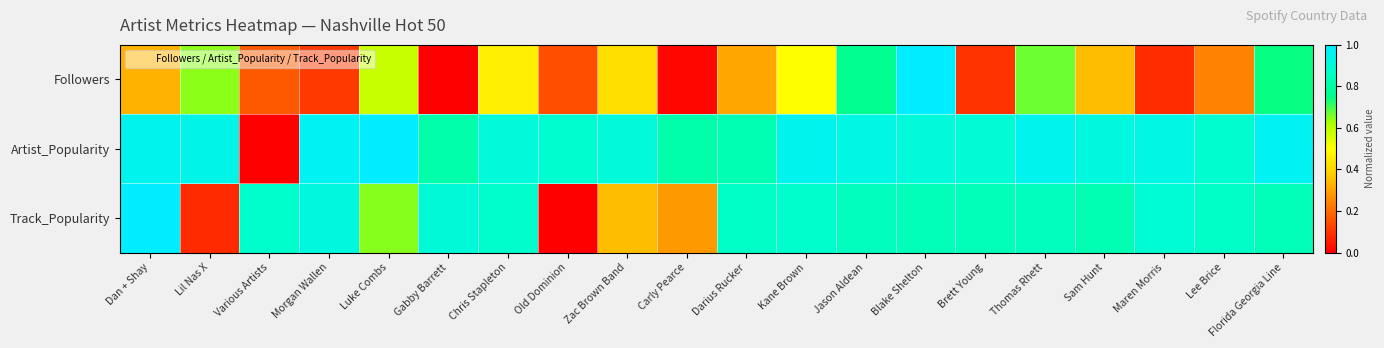

What is the total value across all series at Blake Shelton?

2.7